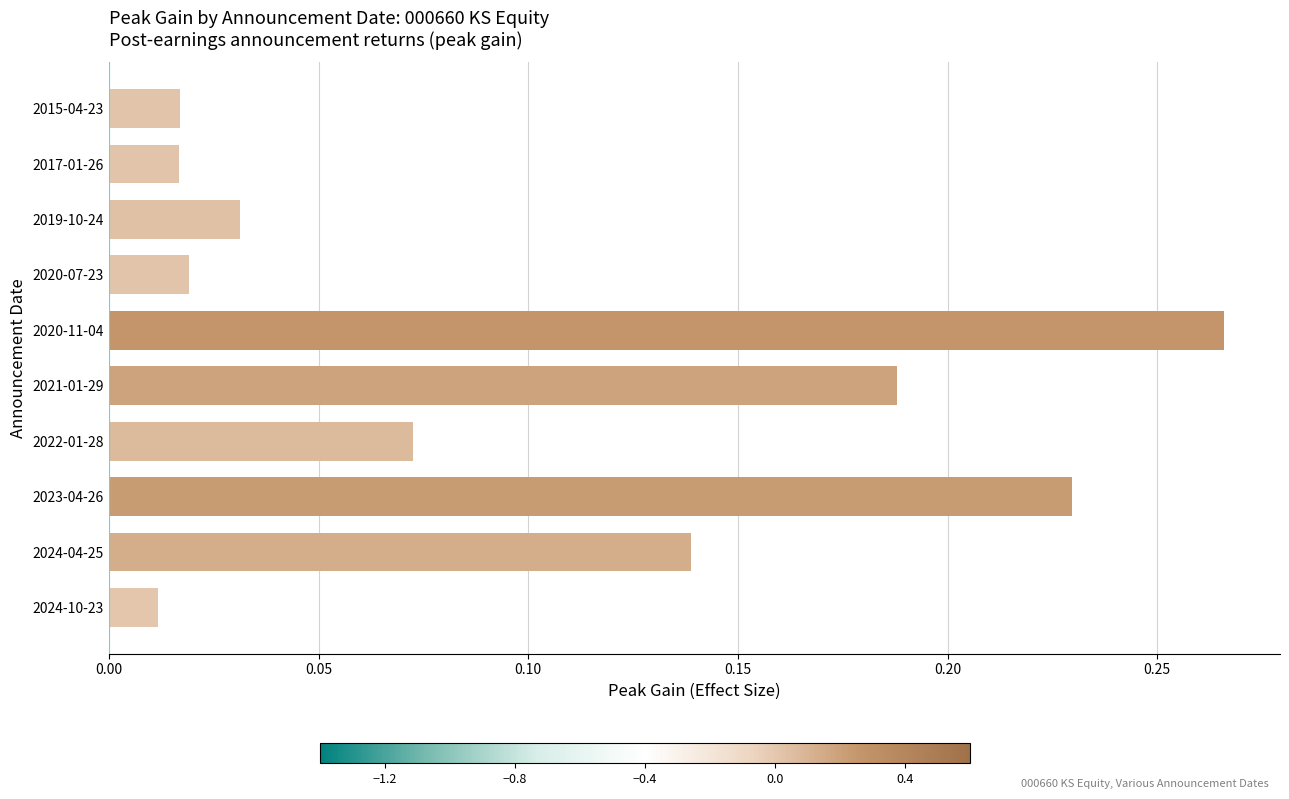

Is it true that the value at 2023-04-26 is 0.1?

False